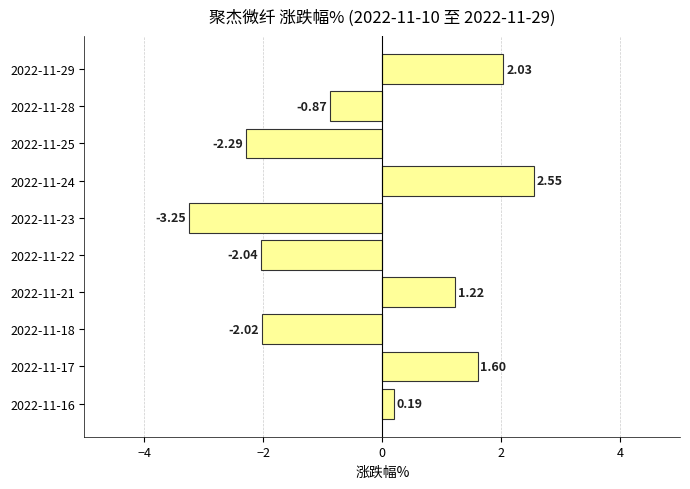

What is the change in value from 2022-11-21 to 2022-11-29?

+0.8